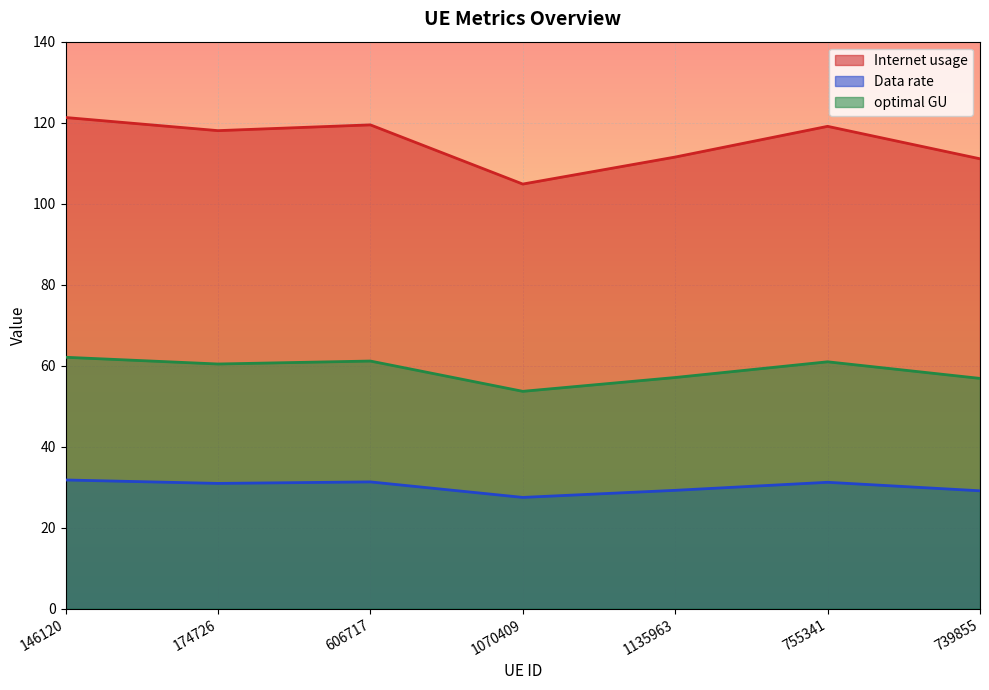

List the series in order of their overall mean, highest first.

Internet usage, optimal GU, Data rate